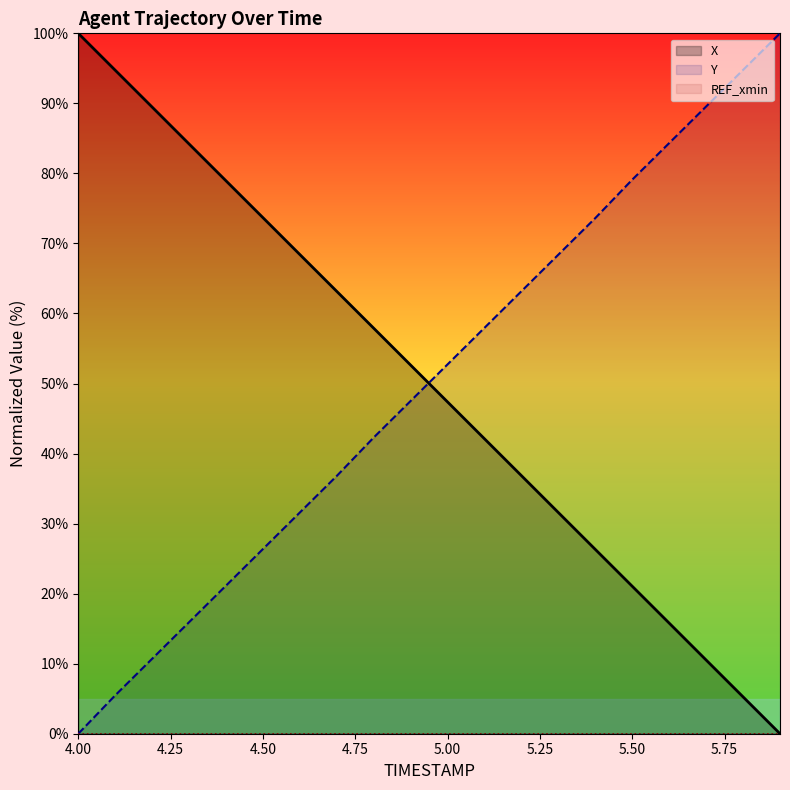

What is the maximum value shown in the chart?

100.0